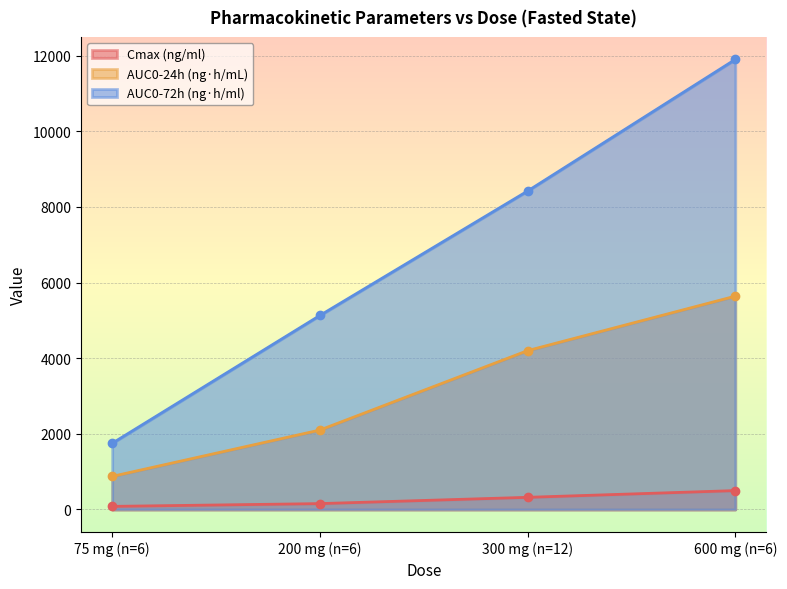

Count the number of data series in this chart.

3